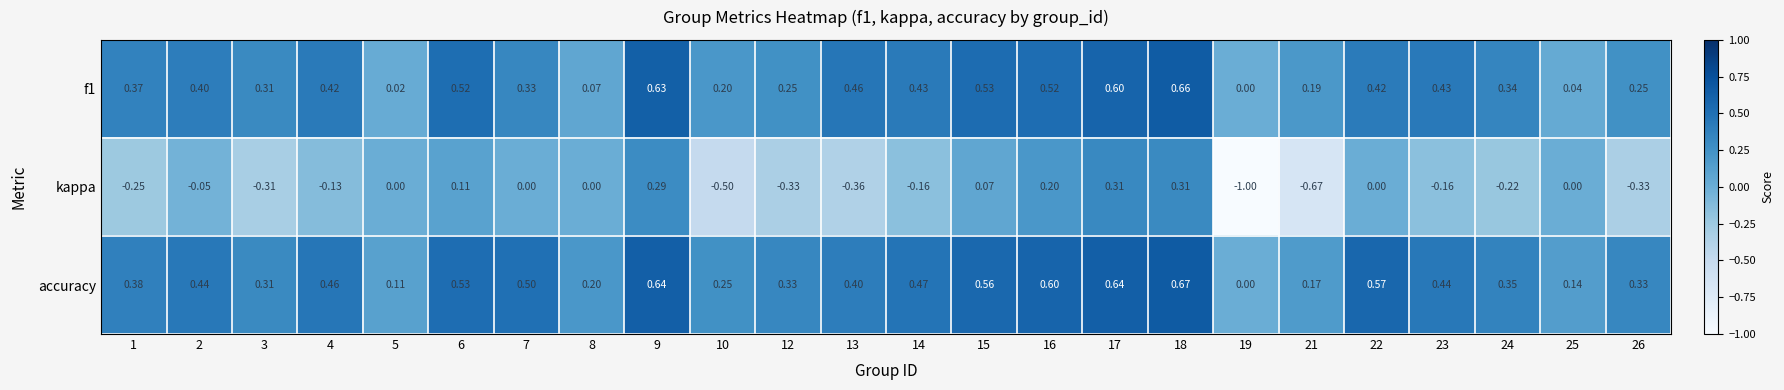

How many positive values does the accuracy series have?

23